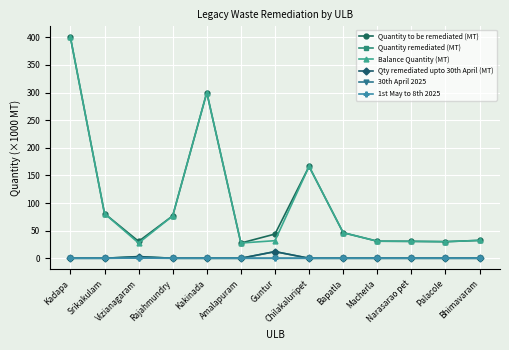

What is the average value of the Qty remediated upto 30th April (MT) series?

1.1